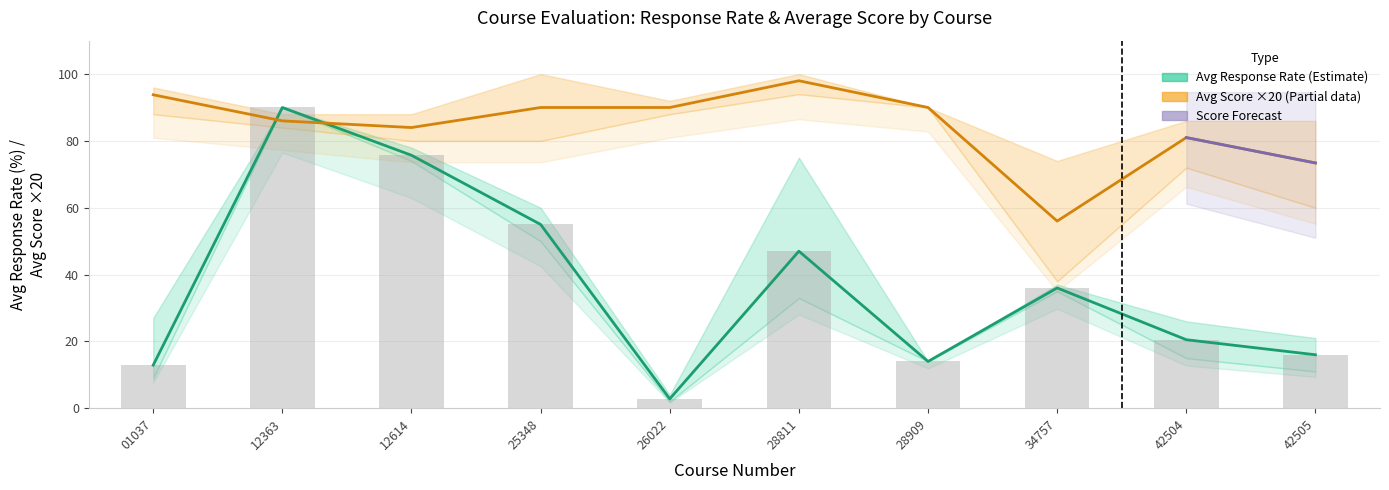

At 12614, list the series in order from largest to smallest.

Avg Score, Avg Response Rate, Rate Lower